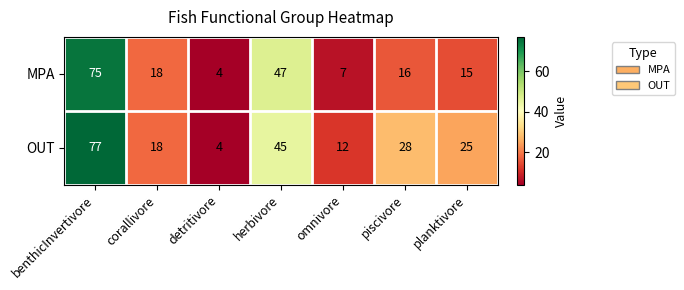

The value of MPA at detritivore is 7. True or false?

False